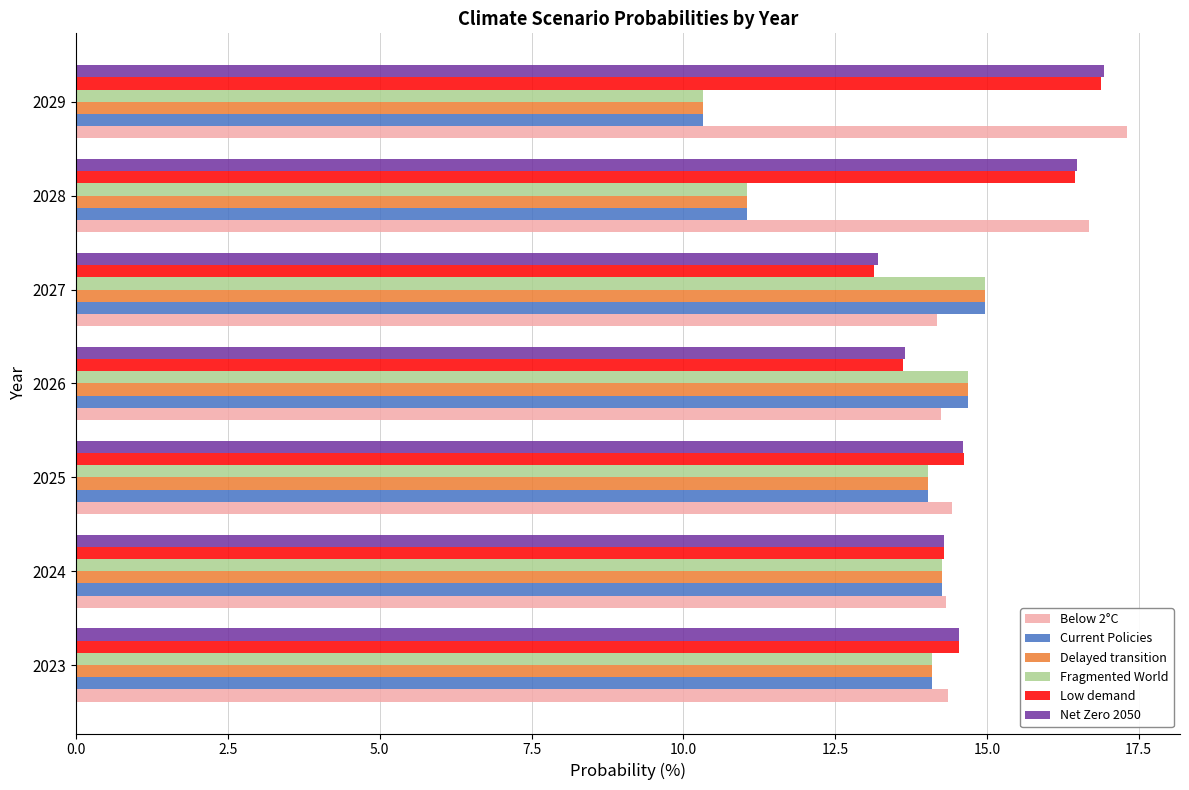

What is the difference between the highest and lowest values at 2026?

1.1